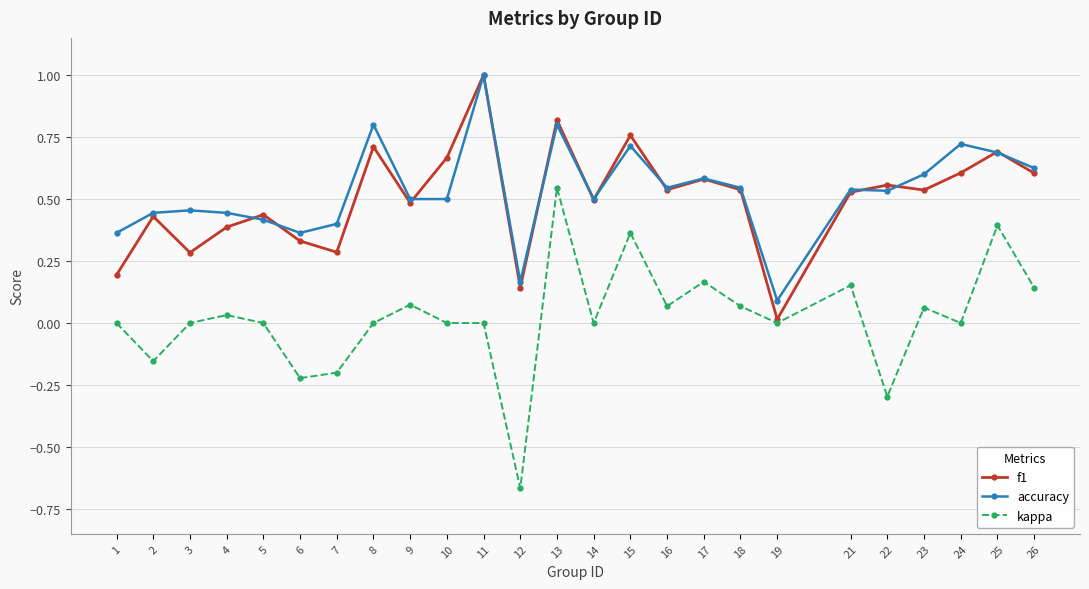

Which series has the widest spread of values?

kappa